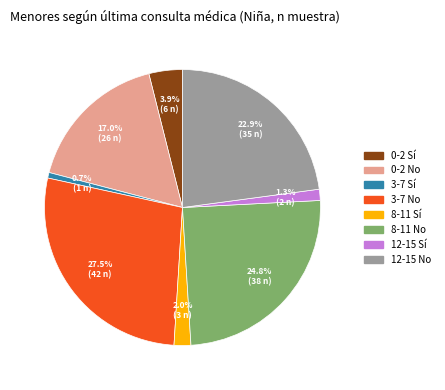

Between 8-11 Sí and 3-7 Sí, which is larger?

8-11 Sí